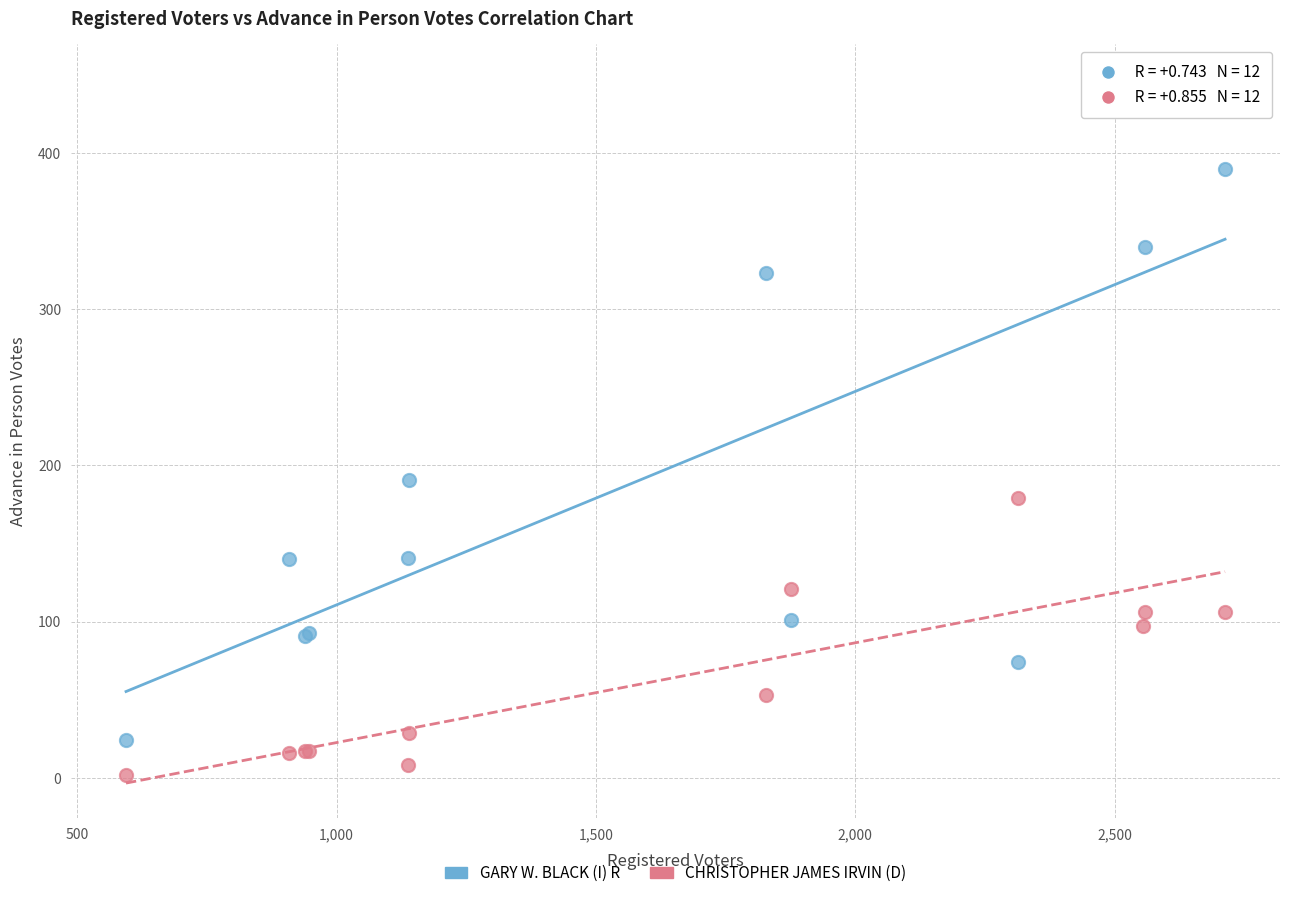

Which series contains the highest Y value?

GARY W. BLACK (I) R